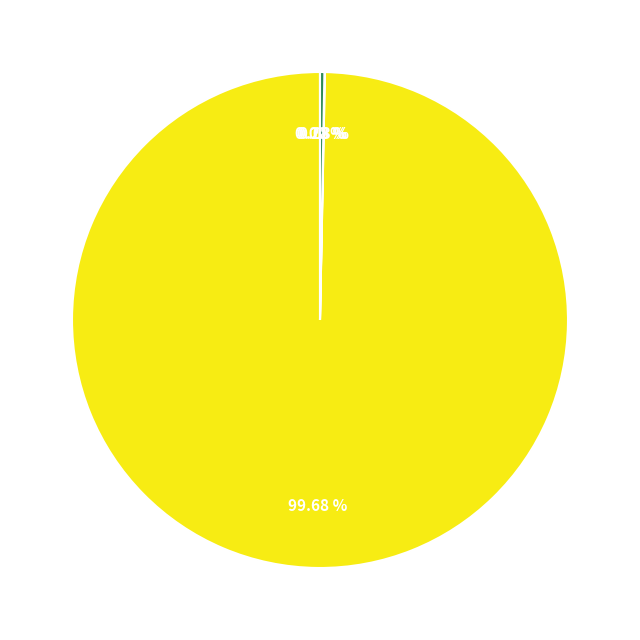

Is there any slice that represents more than half of the pie?

Yes